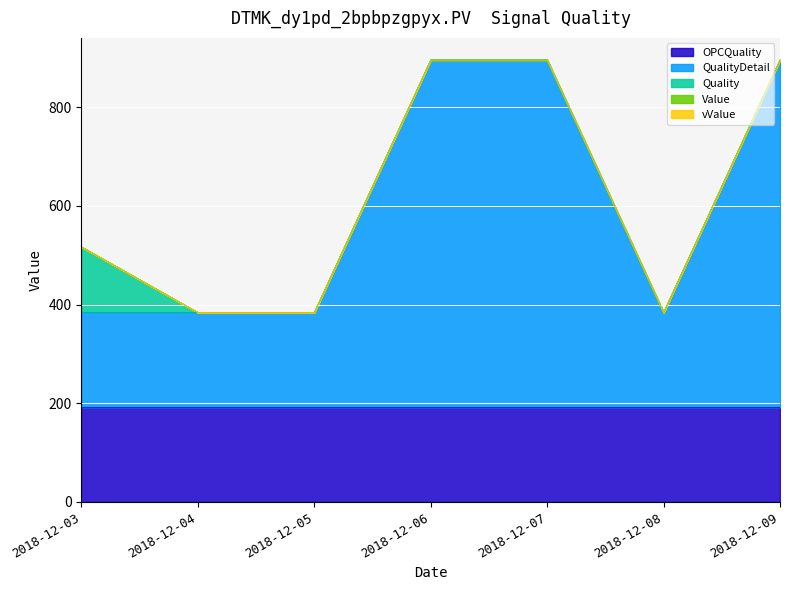

What is the sum of all QualityDetail values?

2880